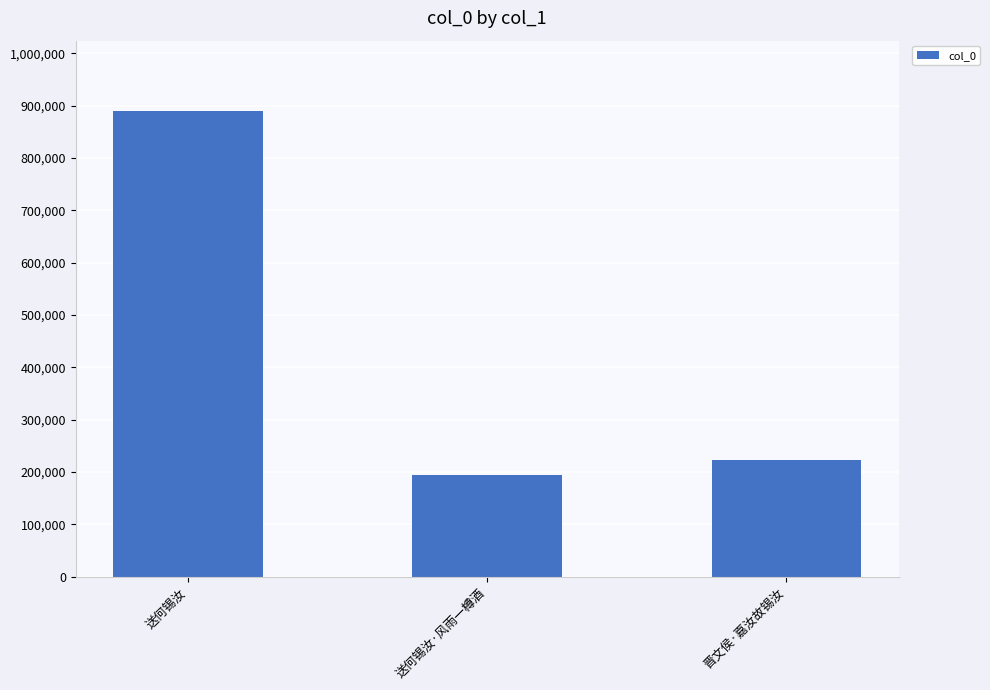

What value does the data have at 送何锡汝?

890665